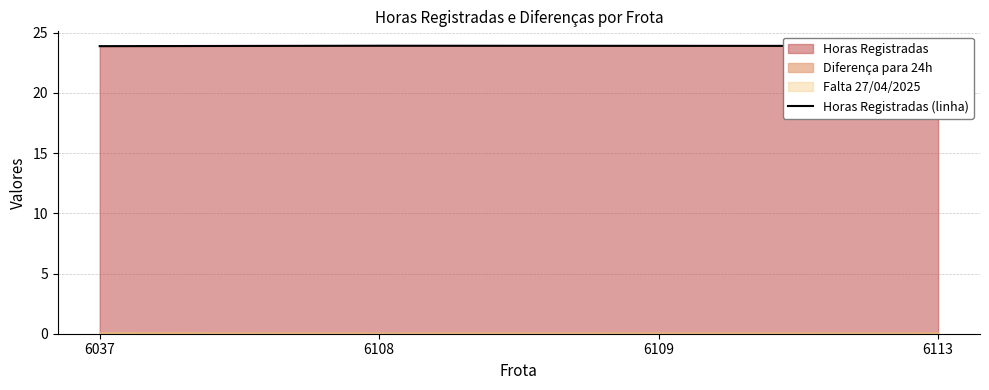

What is the approximate value at 6037?

23.9